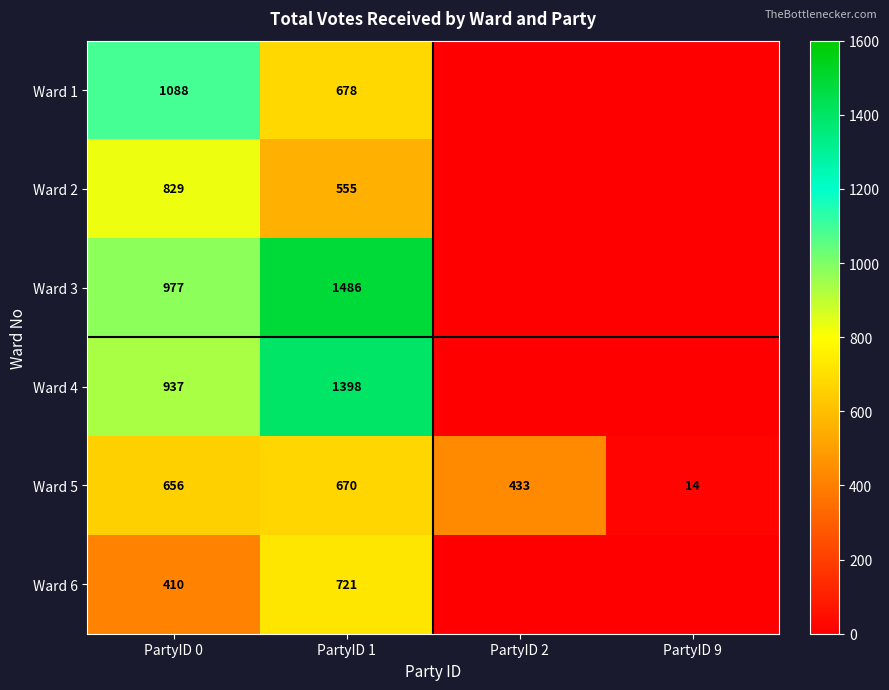

Count the number of categories in the chart.

4